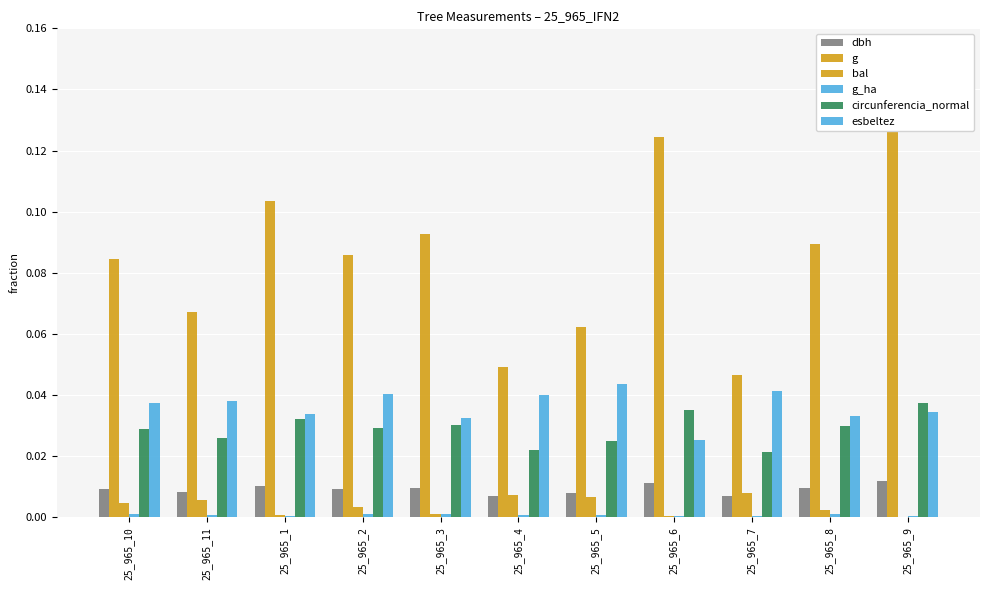

List the labels in order of circunferencia_normal value, largest first.

25_965_9, 25_965_6, 25_965_1, 25_965_3, 25_965_8, 25_965_2, 25_965_10, 25_965_11, 25_965_5, 25_965_4, 25_965_7